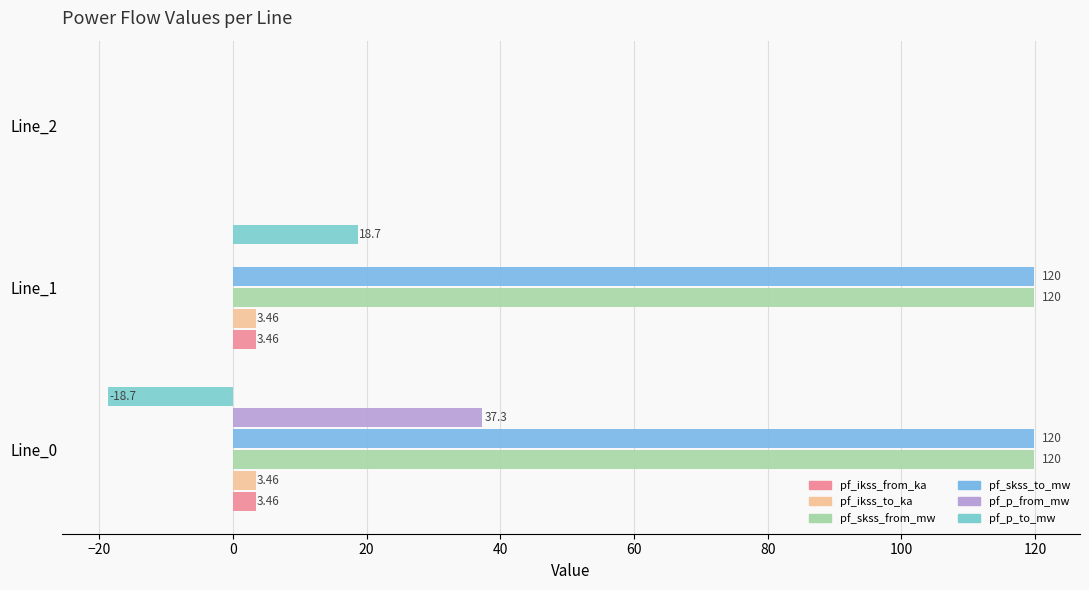

At how many categories does at least one series exceed 26?

2